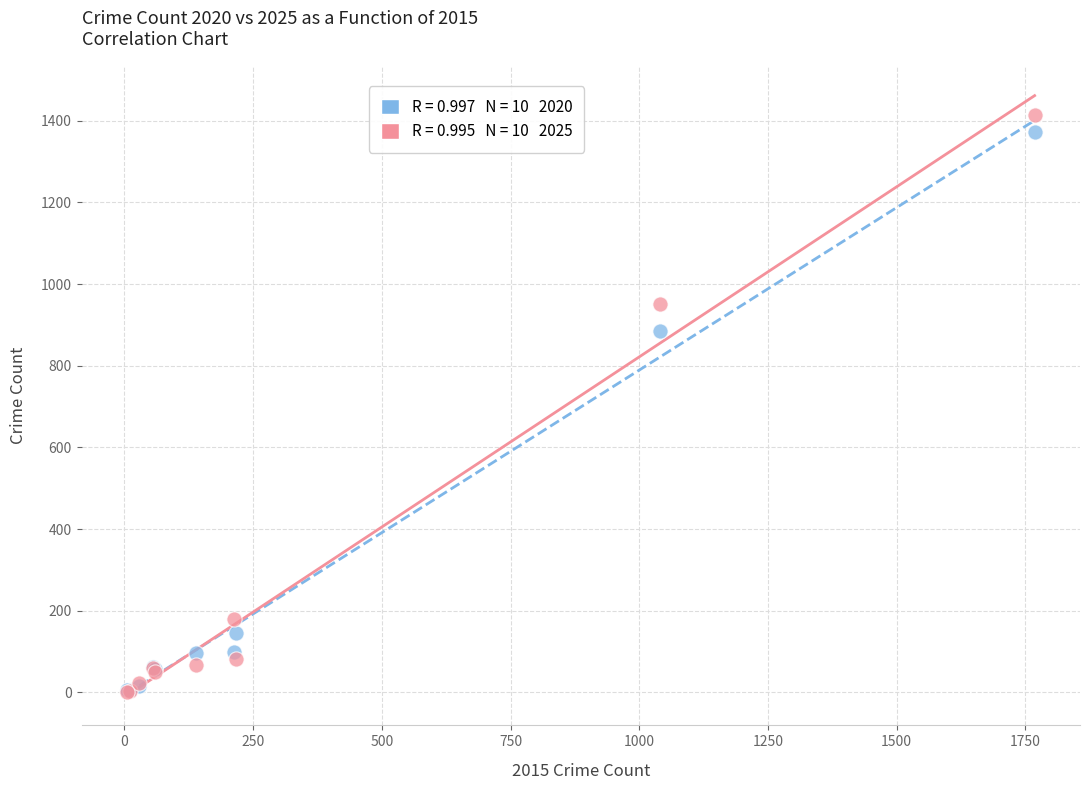

Across all series, what Y value is closest to 708?

884